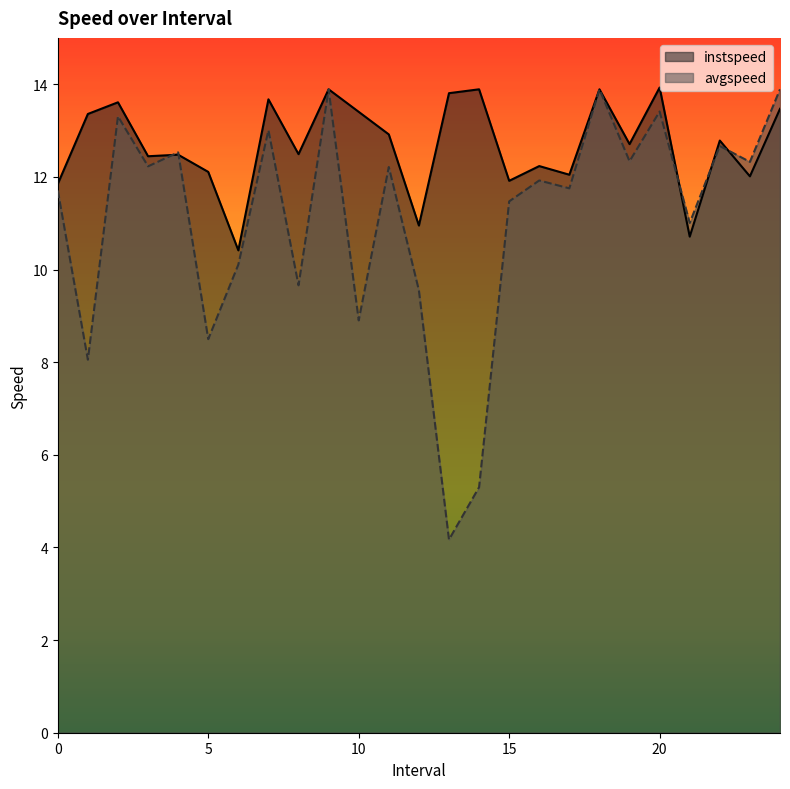

Which category has the highest value across all series?

20.0